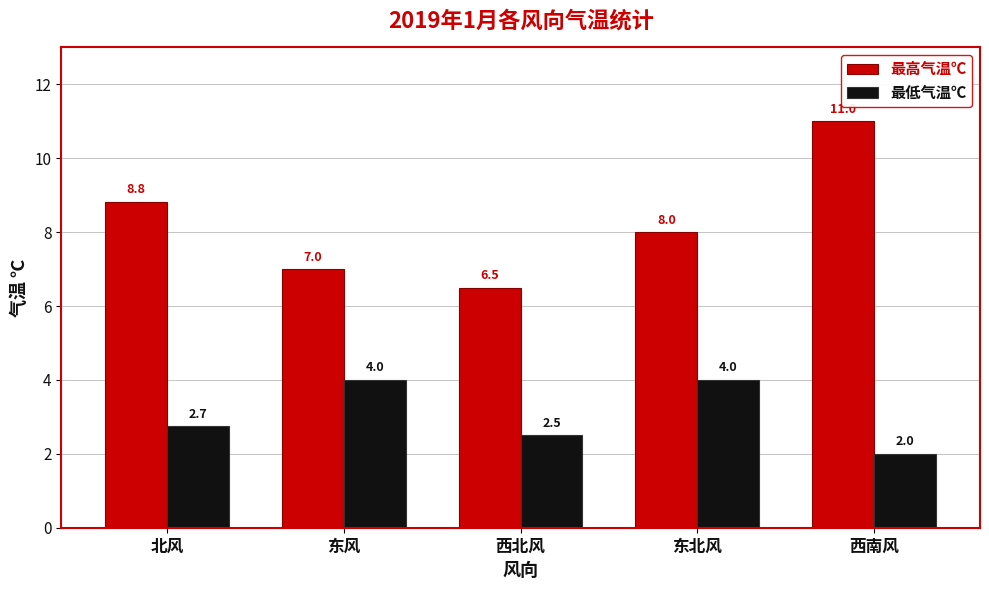

What is the difference between the second highest and minimum values in the 最低气温℃ series?

2.0